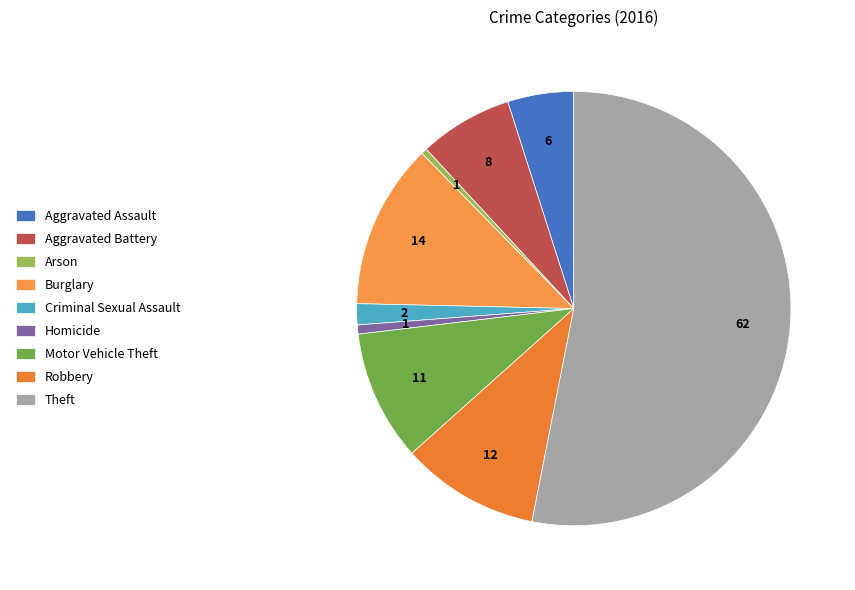

Is there any slice that represents more than half of the pie?

Yes